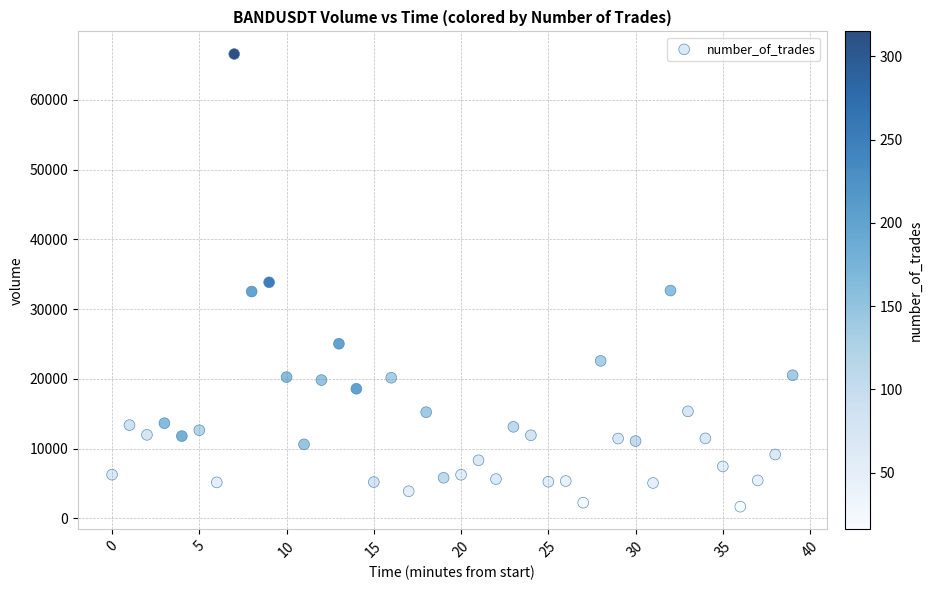

What is the range of Y values (max minus min)?

64931.3